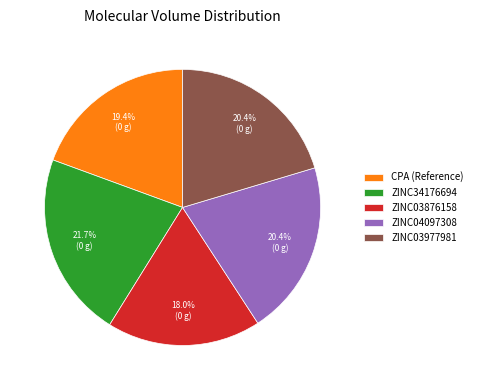

To the nearest percent, what is the average slice percentage?

20%